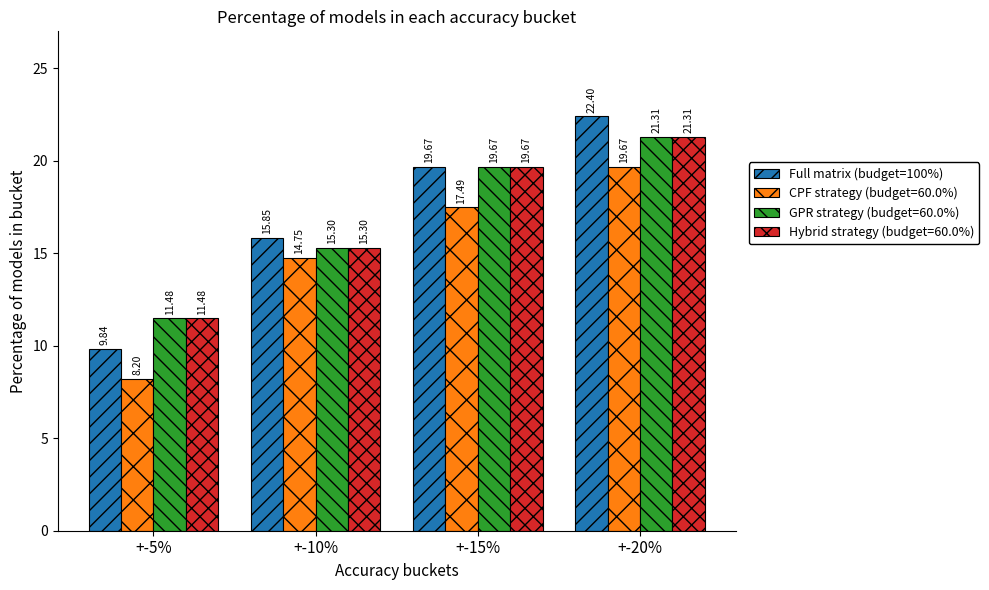

What is the total value across all series at +-15%?

76.5